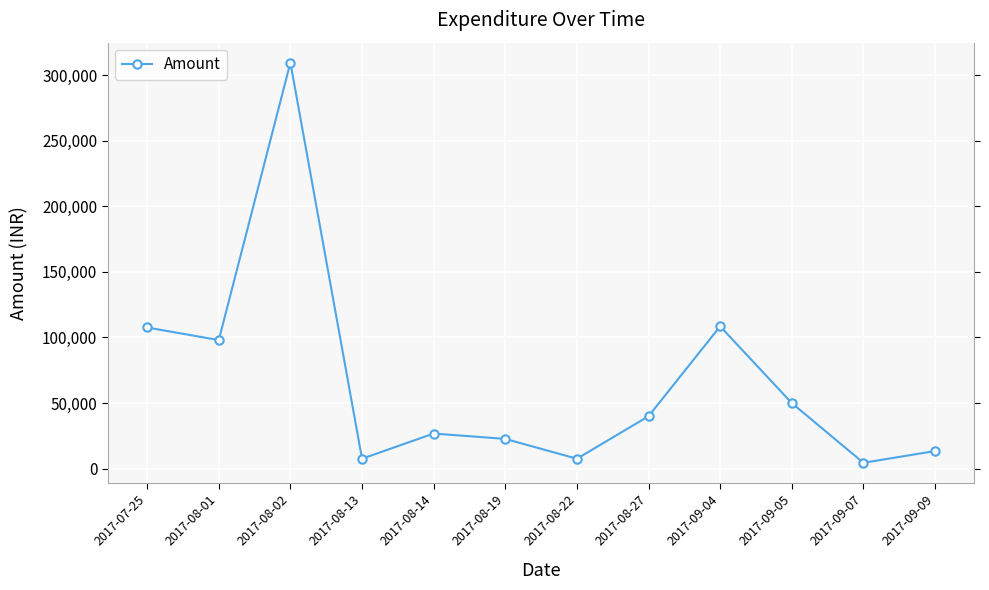

What value does the data have at 2017-08-13, to the nearest 100?

7600